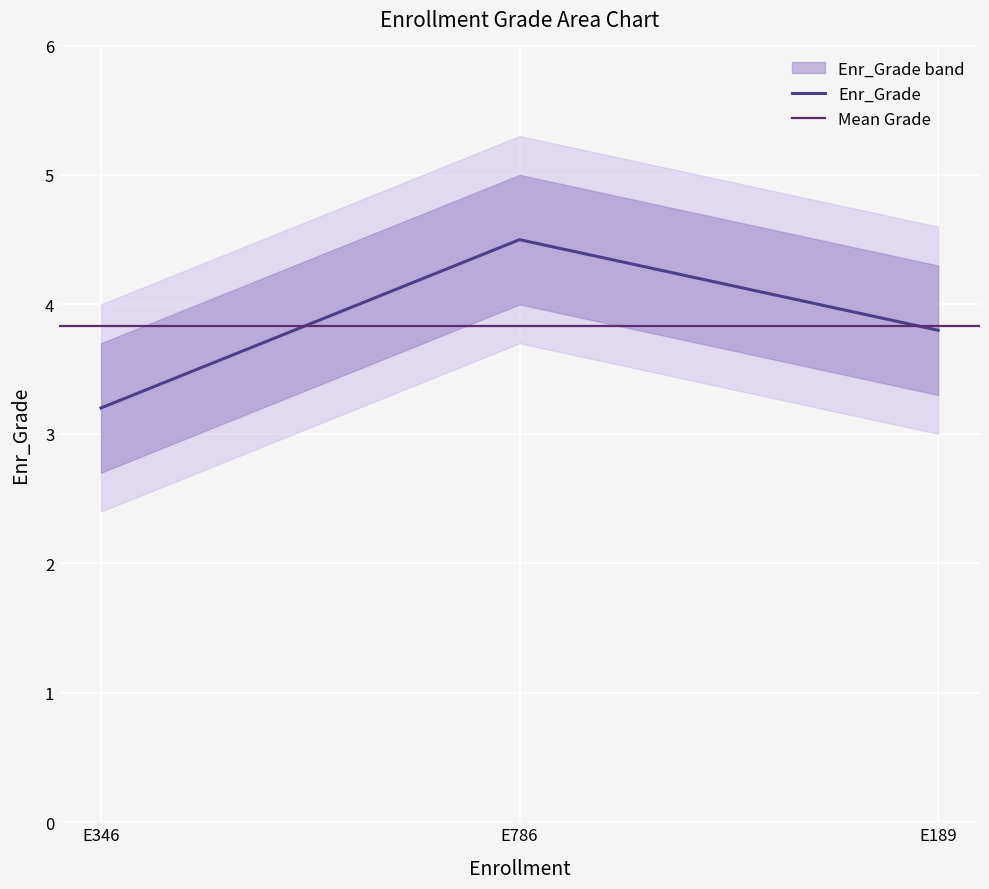

Between E346 and E189, which is larger?

E189